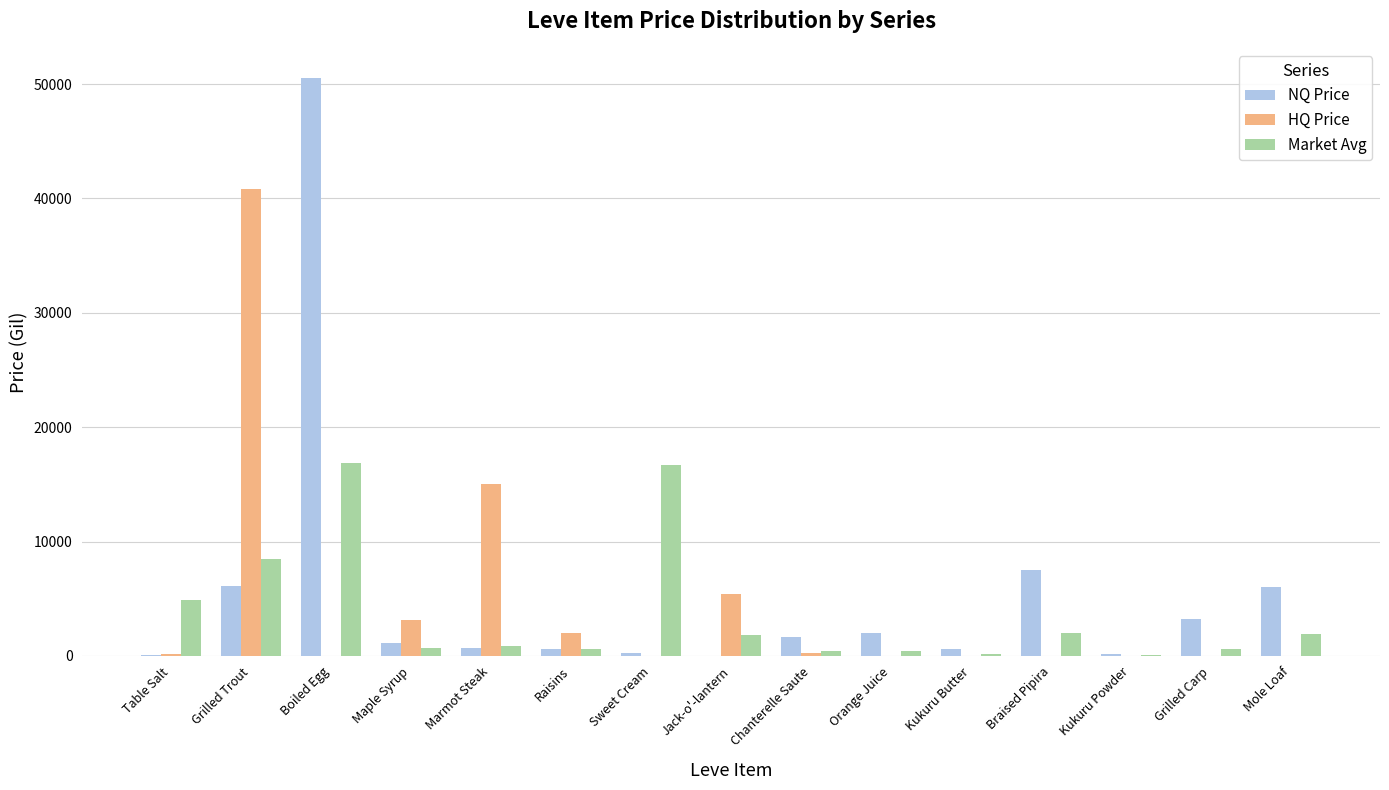

True or false: Market Avg has a value of 9354.8 at Sweet Cream.

False